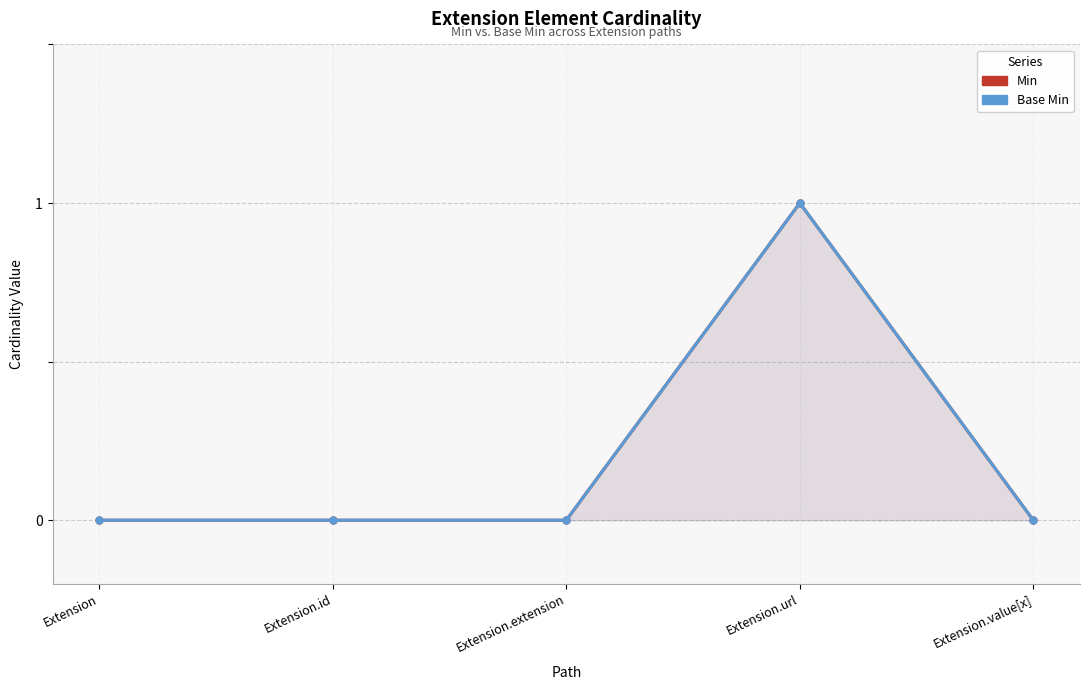

Which series has the largest total across all categories?

Min